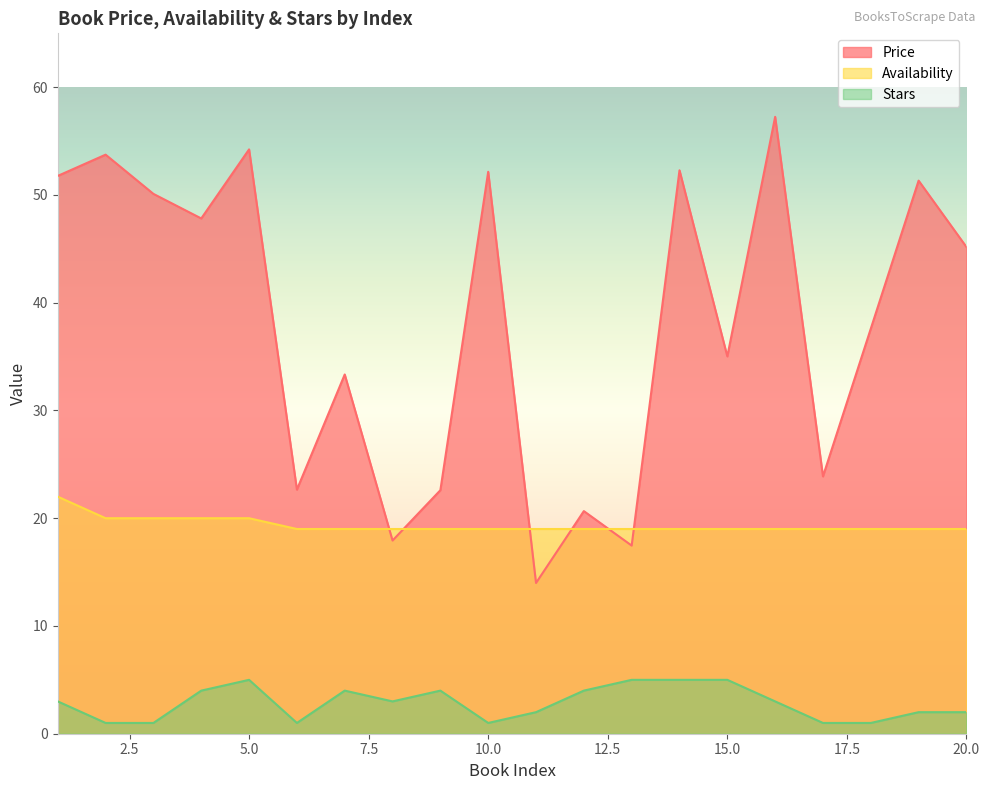

Count the Stars values in the range 1 to 4.

16